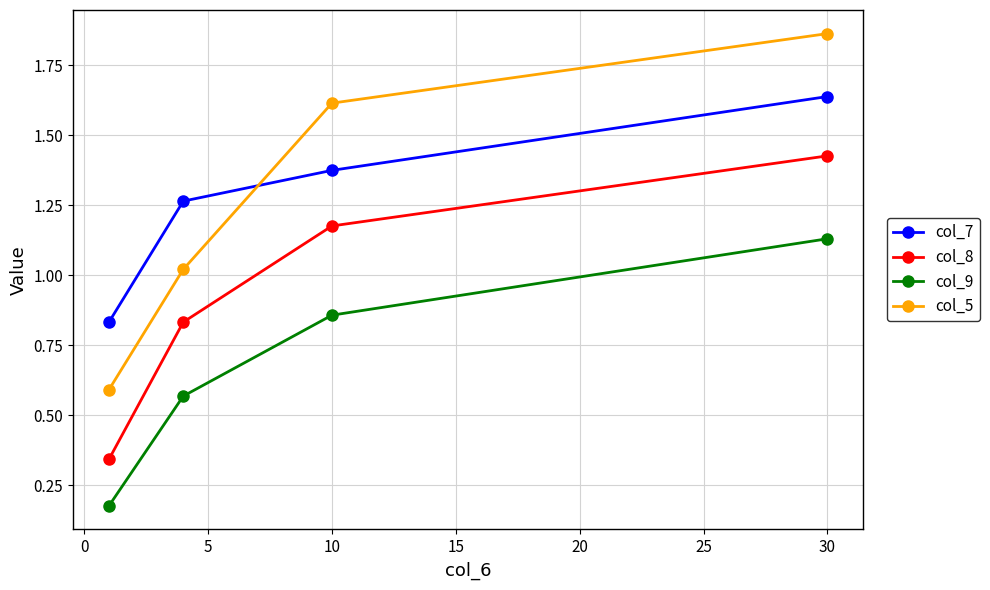

What is the sum of all col_7 values?

5.1